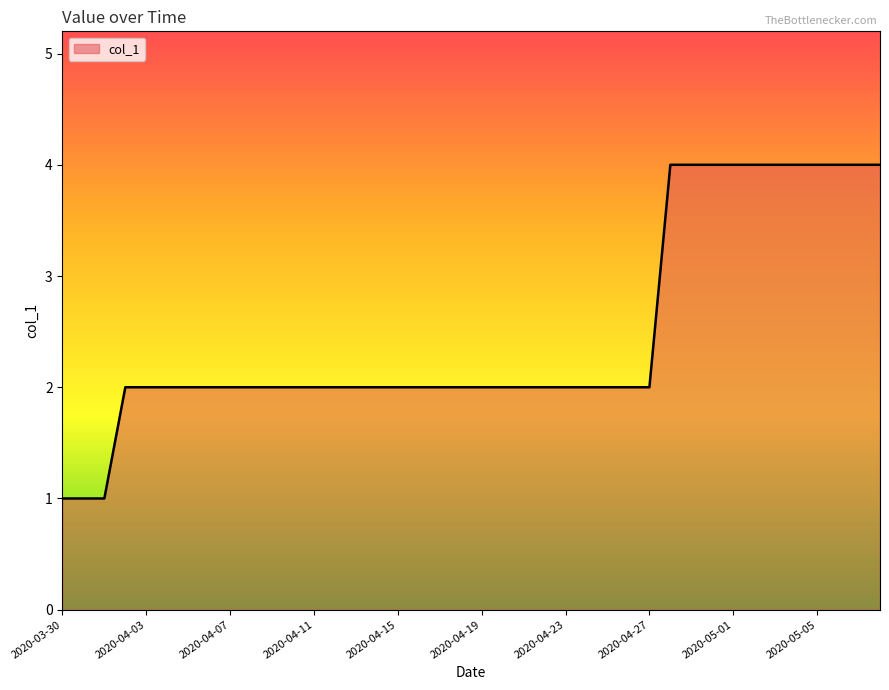

What is the greatest value displayed?

4